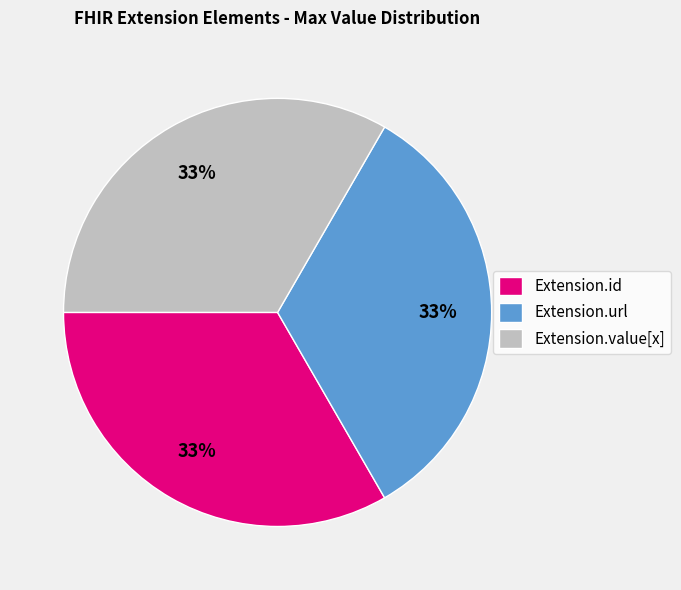

To the nearest percent, what is the combined percentage of Extension.id and Extension.url?

67%